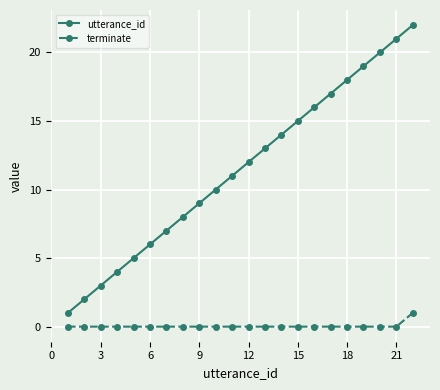

True or false: utterance_id and terminate intersect in this chart.

False